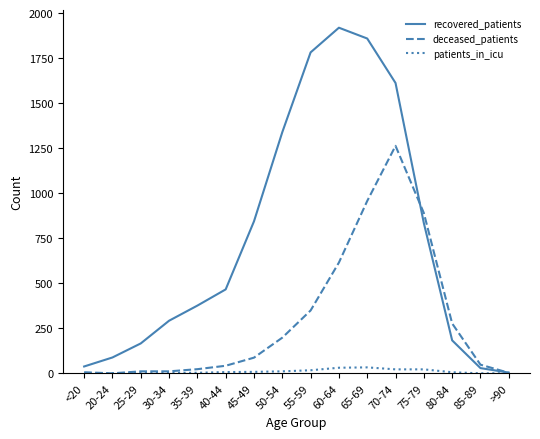

Where do recovered_patients and deceased_patients first cross each other?

70-74 and 75-79